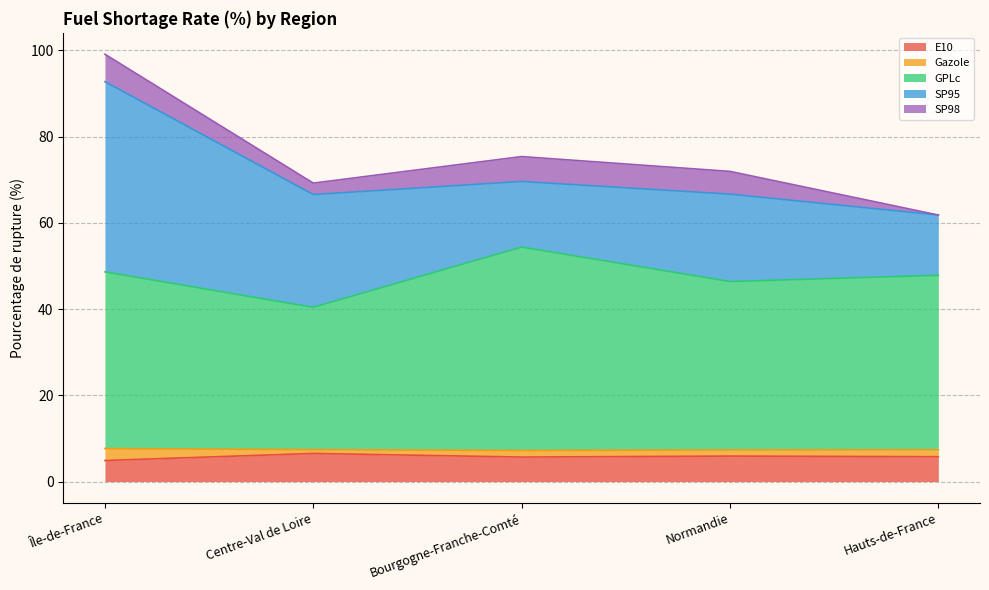

Is it true that E10 equals 5.9 at Normandie?

True